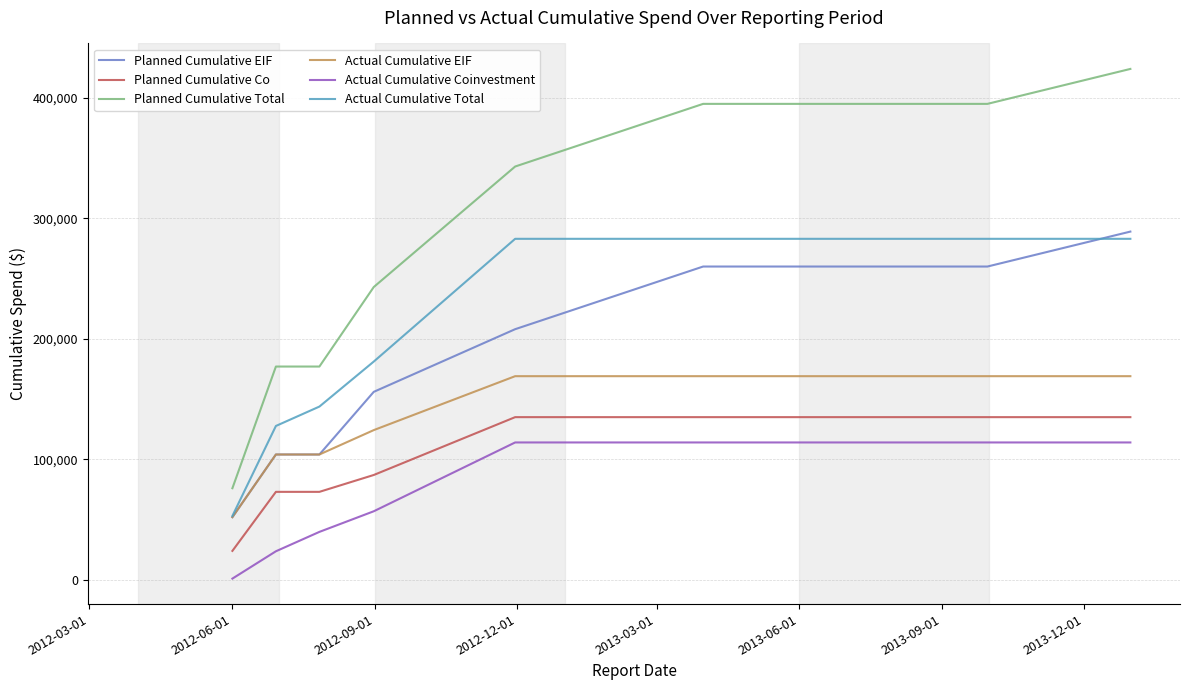

Which series has the largest total across all categories?

Planned Cumulative Total